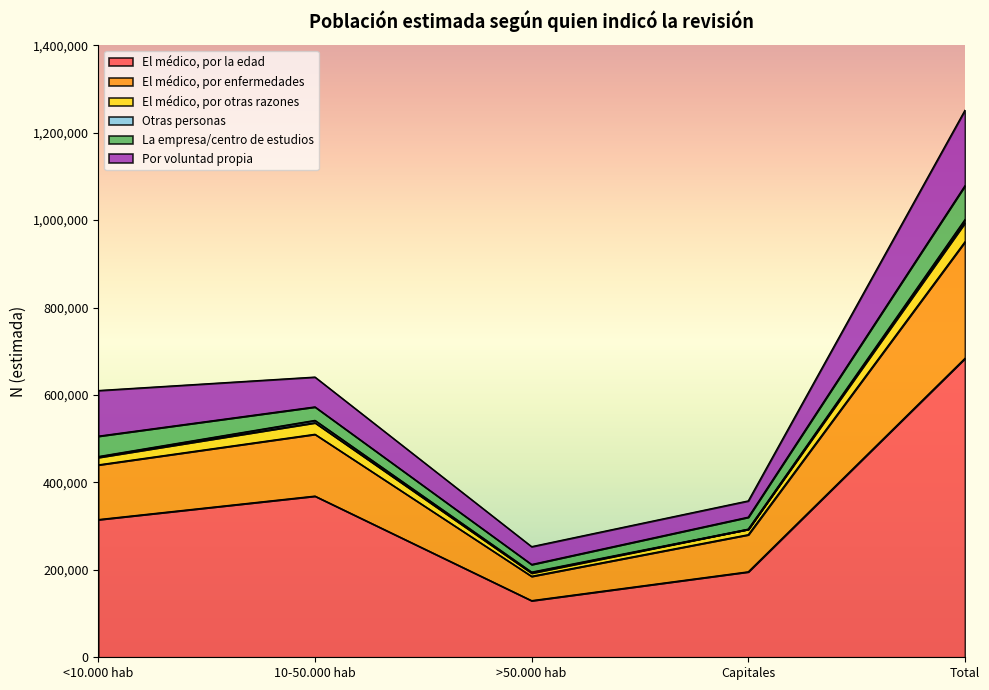

In El médico, por otras razones, how many points are lower than both neighbors (excluding endpoints)?

1